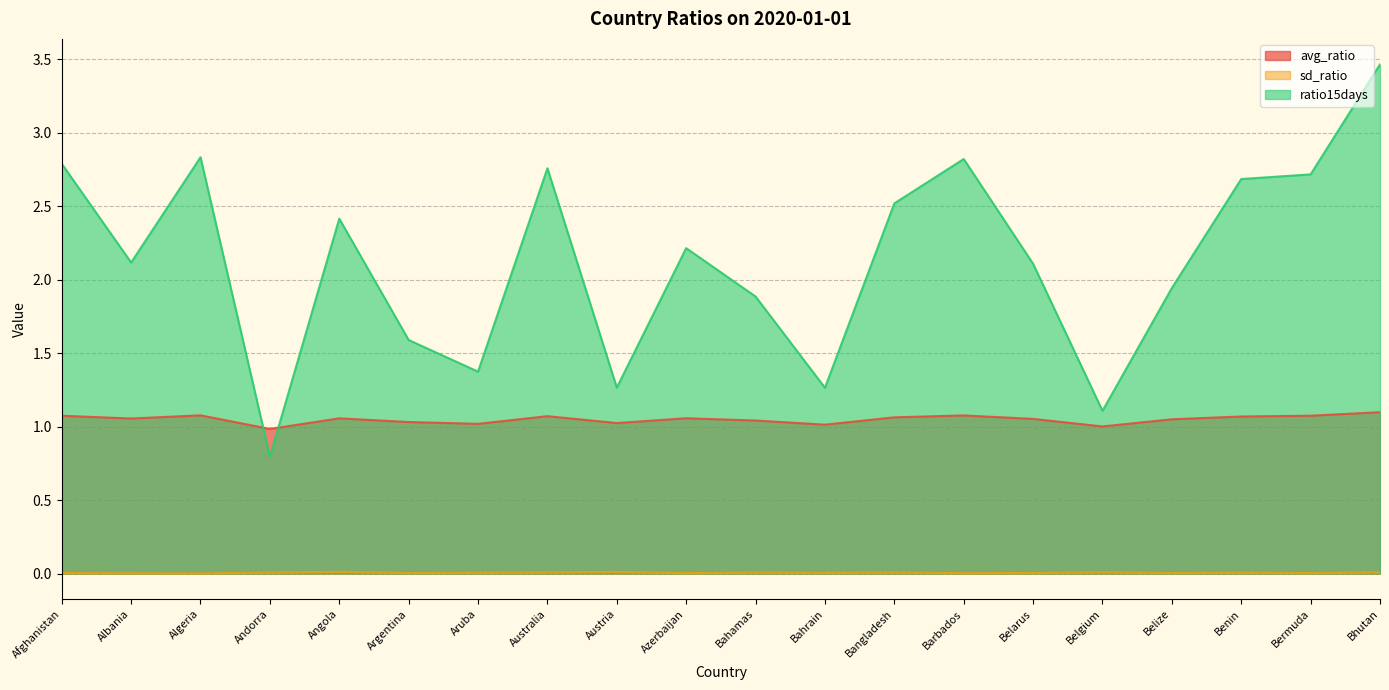

True or false: avg_ratio and sd_ratio intersect in this chart.

False